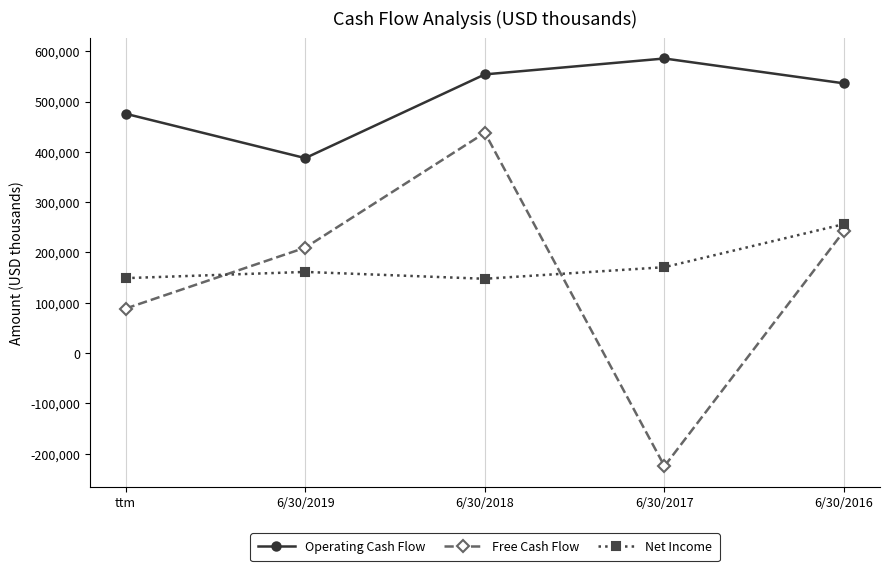

Read the Free Cash Flow value at 6/30/2016, to the nearest 10.

242750